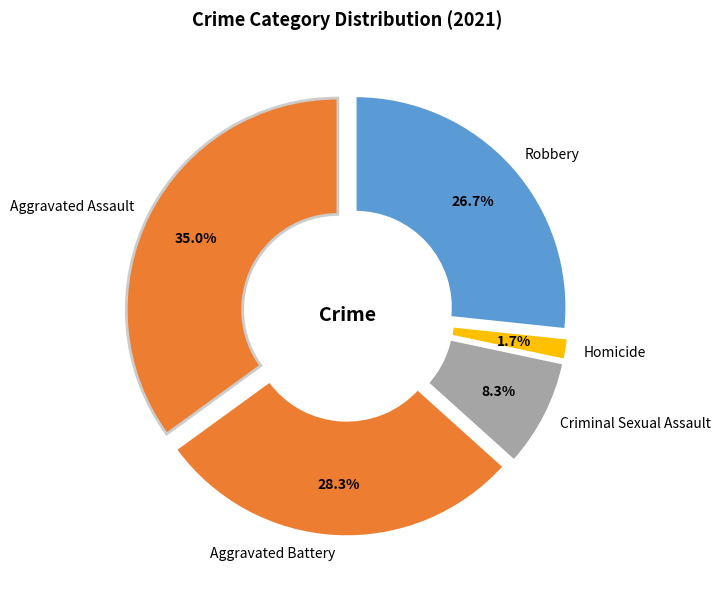

To the nearest percent, what is the combined percentage of Aggravated Assault and Homicide?

37%